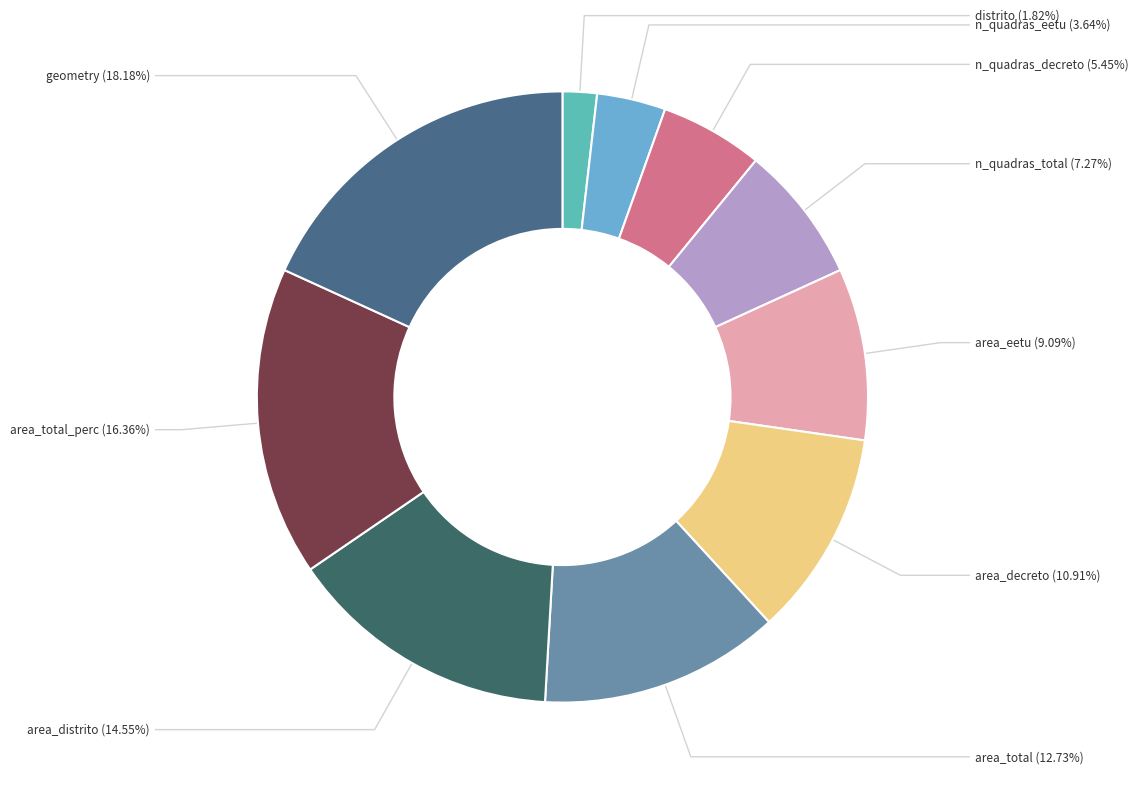

Which slice is the smallest?

distrito